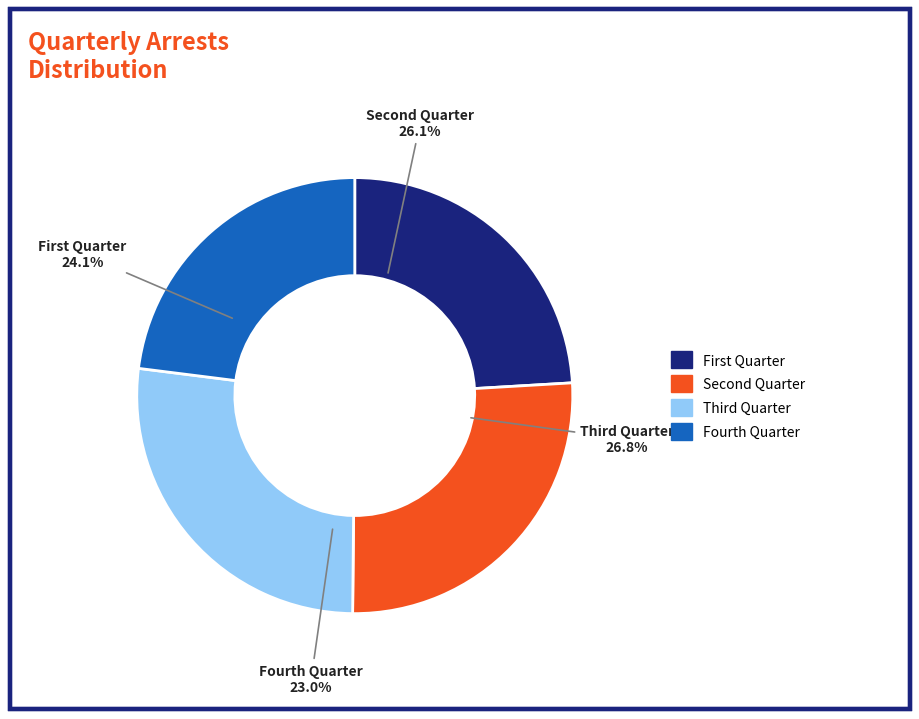

Is there any slice that represents more than half of the pie?

No